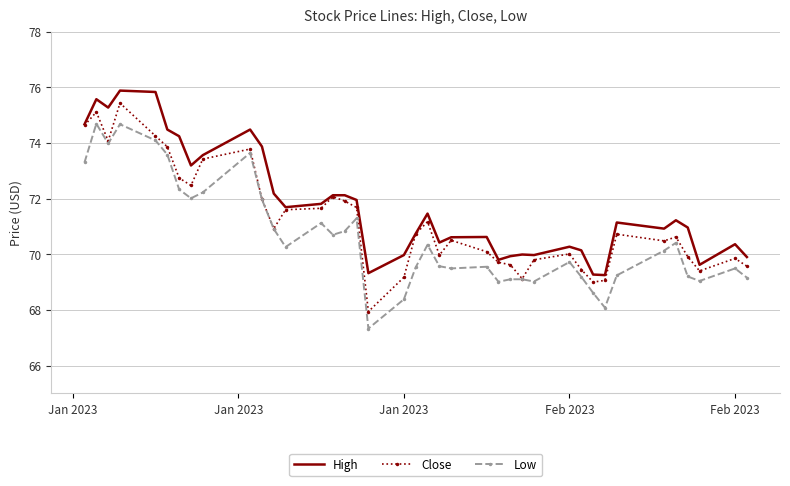

True or false: High and Low intersect in this chart.

False